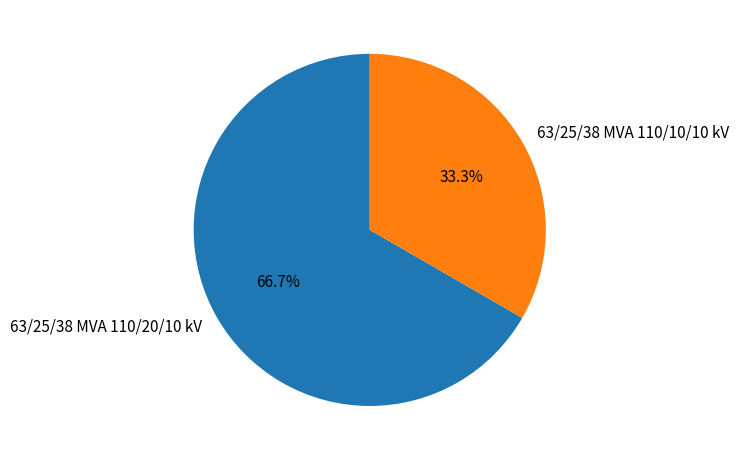

How many slices are in this pie chart?

2